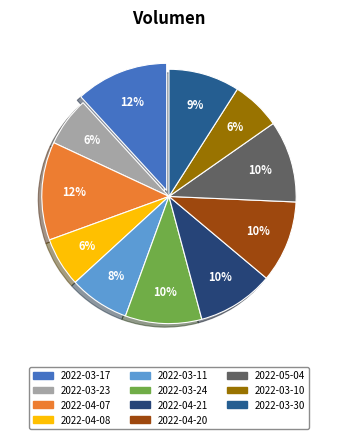

How many slices are in this pie chart?

11